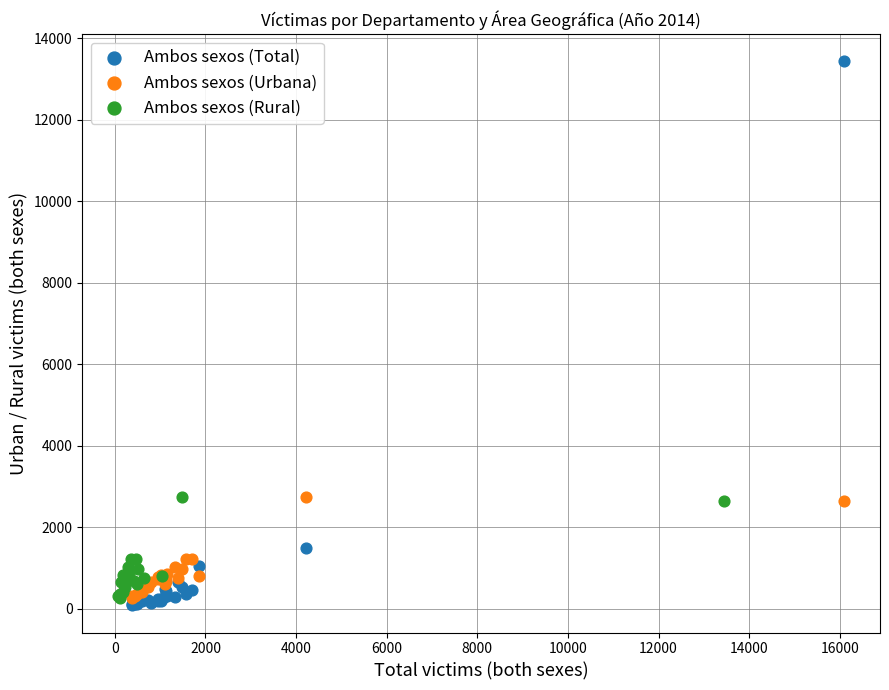

Which series contains the highest Y value?

Ambos sexos (Total)